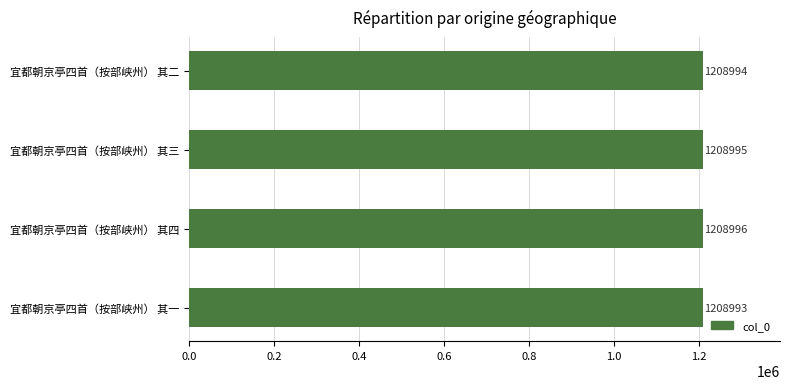

What is the approximate value at 宜都朝京亭四首（按部峡州） 其三?

1208995